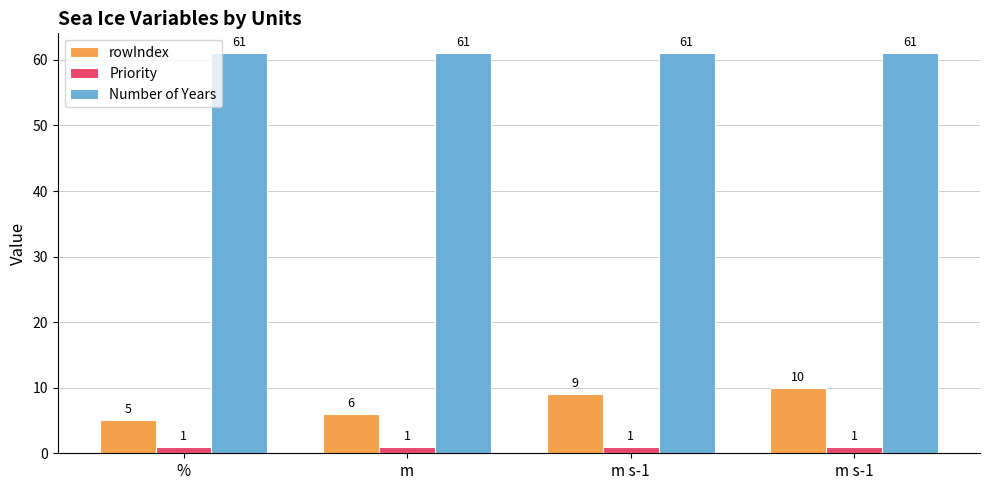

Are the bars grouped side by side (vs. stacked)?

Yes